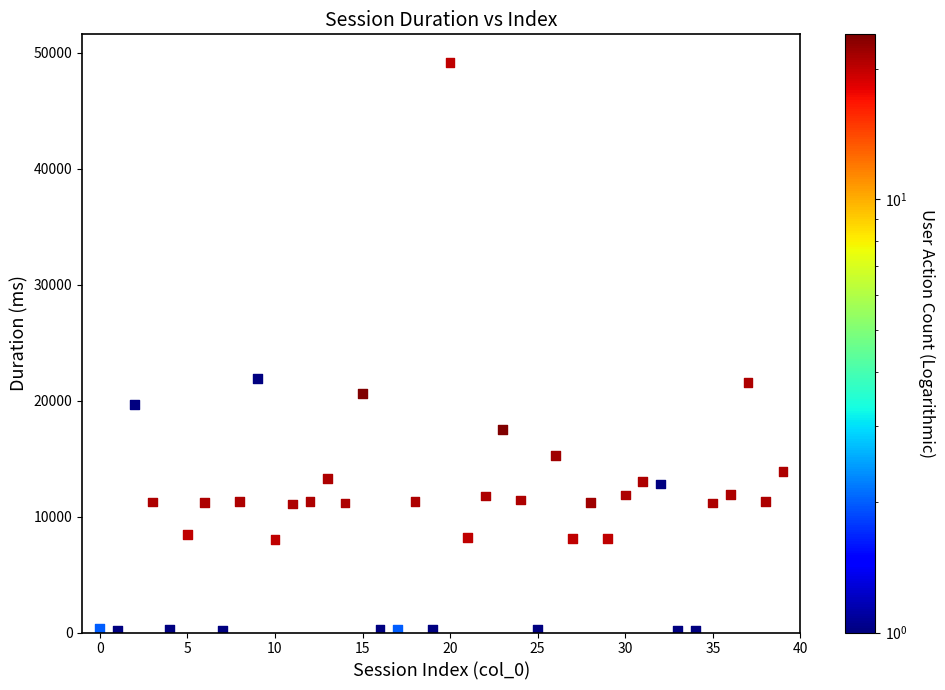

What is the range of Y values (max minus min)?

48918